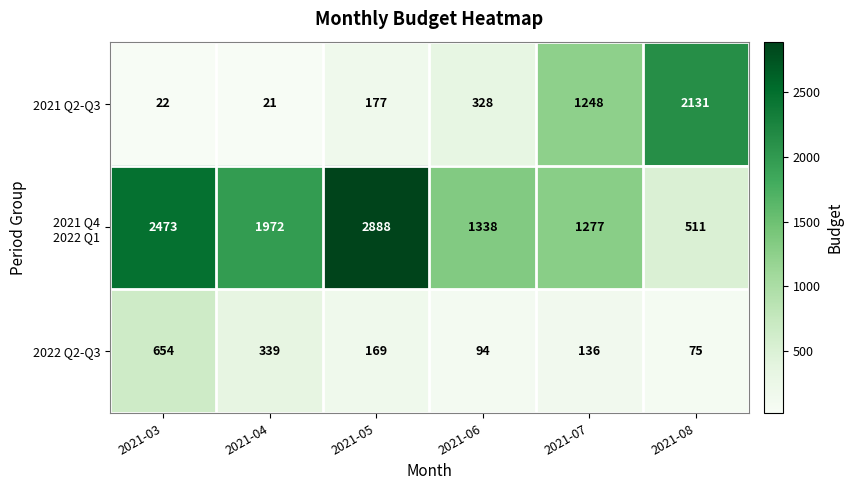

True or false: 2022 Q2-Q3 has a value of 190 at 2021-07.

False